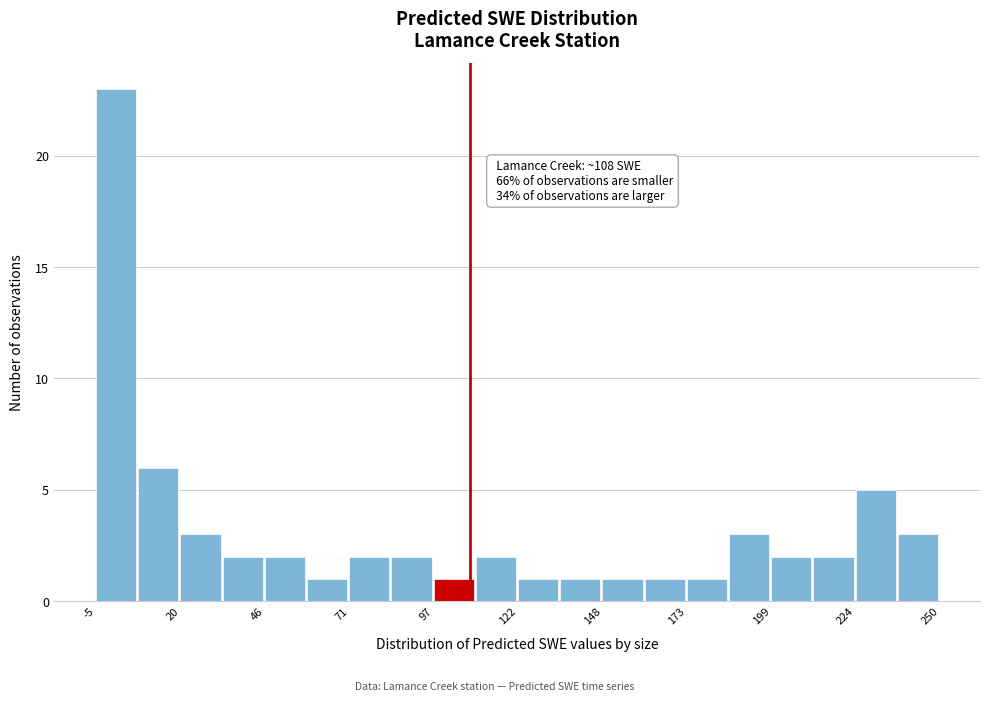

Around what value on the x-axis is the tallest bar? Give the approximate position of its centre, as read against the axis.

0